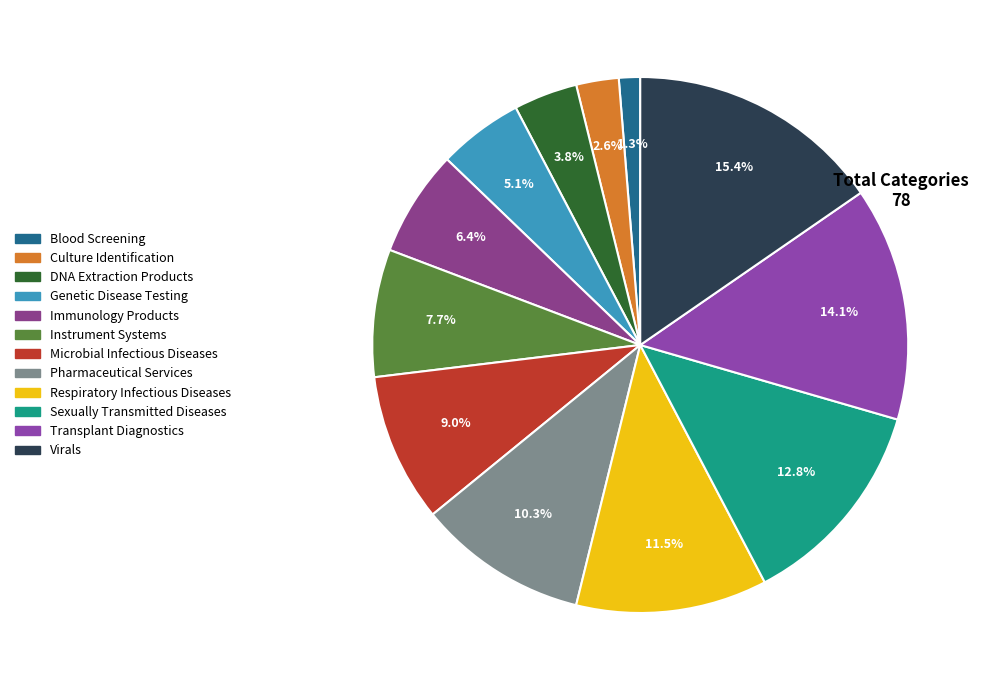

What is the change in value from Instrument Systems to Respiratory Infectious Diseases?

+3